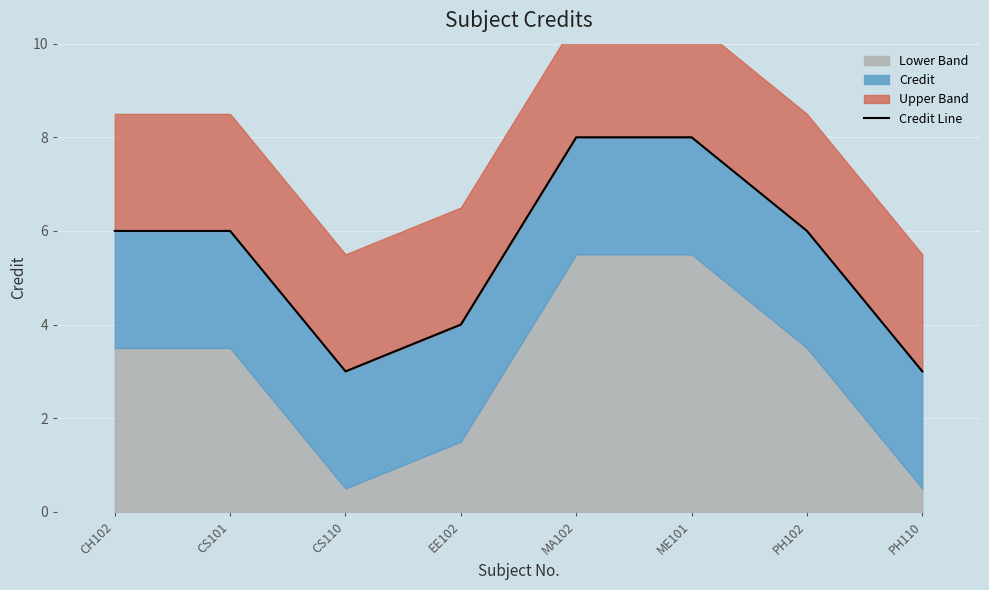

What is the label of the 8th point from the right?

CH102